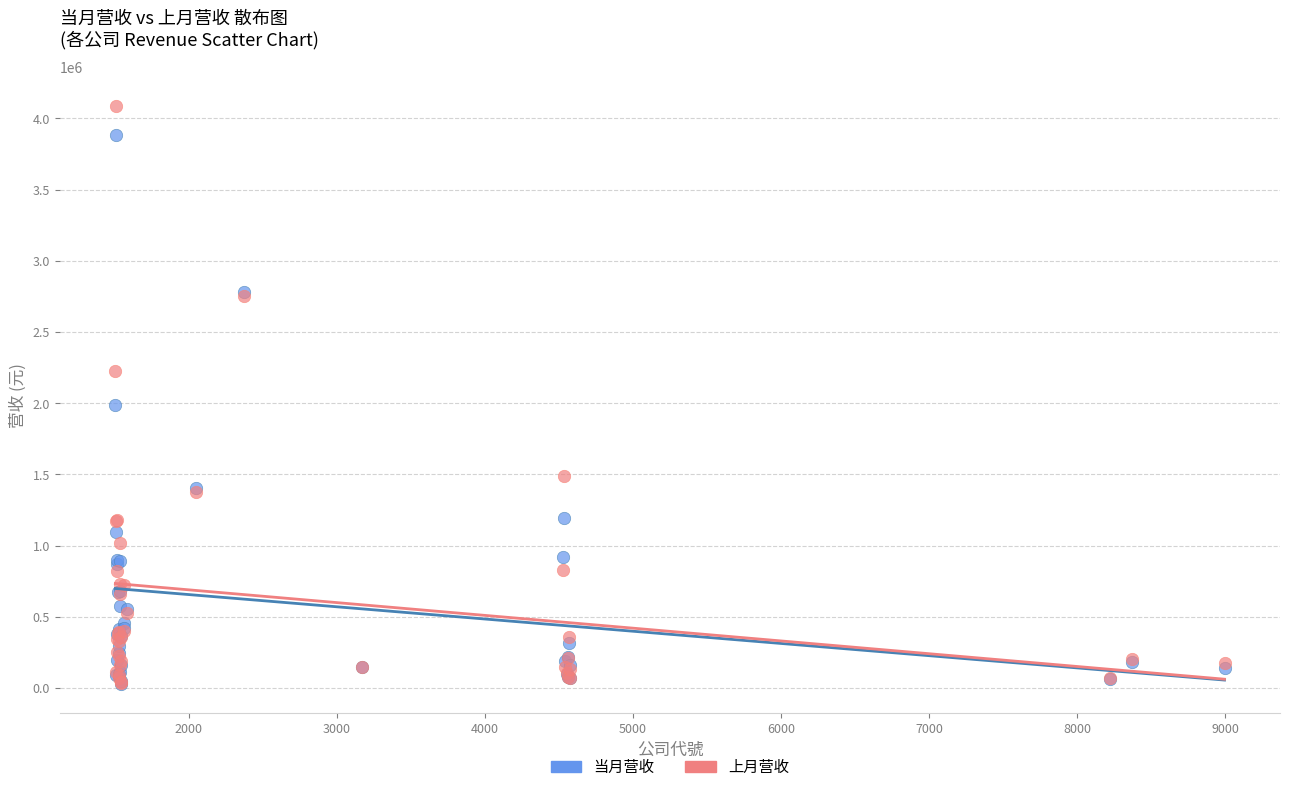

In the 上月营收 series, what Y value is closest to 2060835?

2225612